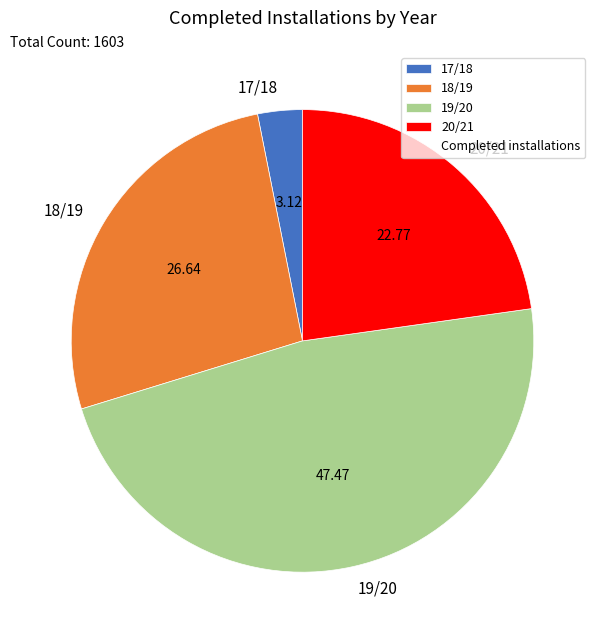

Rank the categories by value from highest to lowest.

19/20, 18/19, 20/21, 17/18